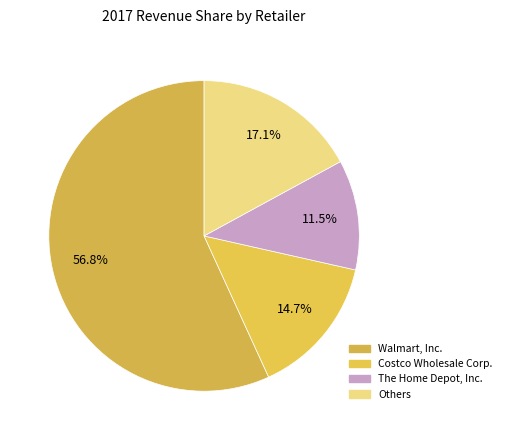

How many slices are in this pie chart?

4